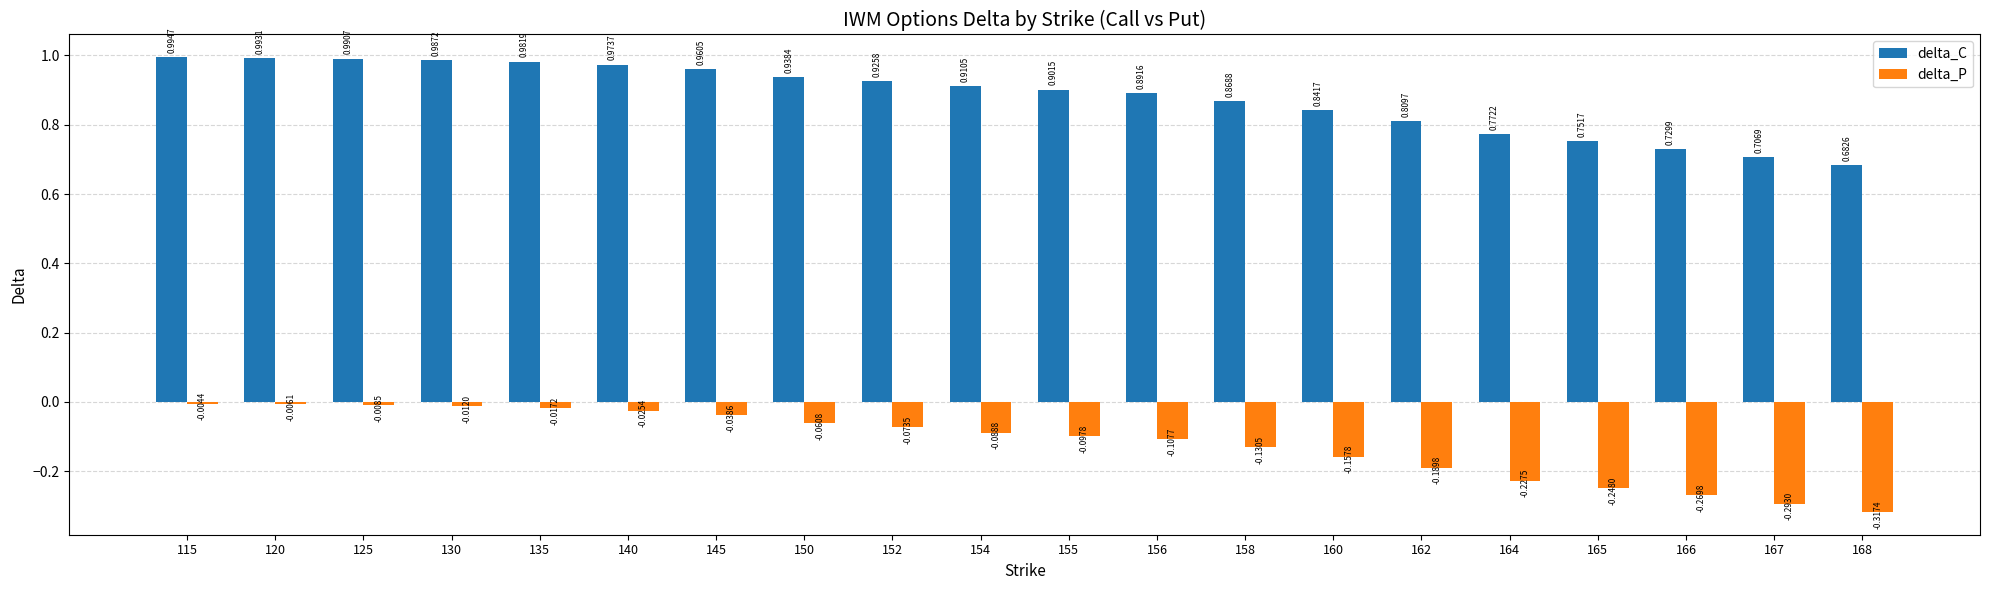

Between 125 and 156, which series saw the biggest shift?

delta_P